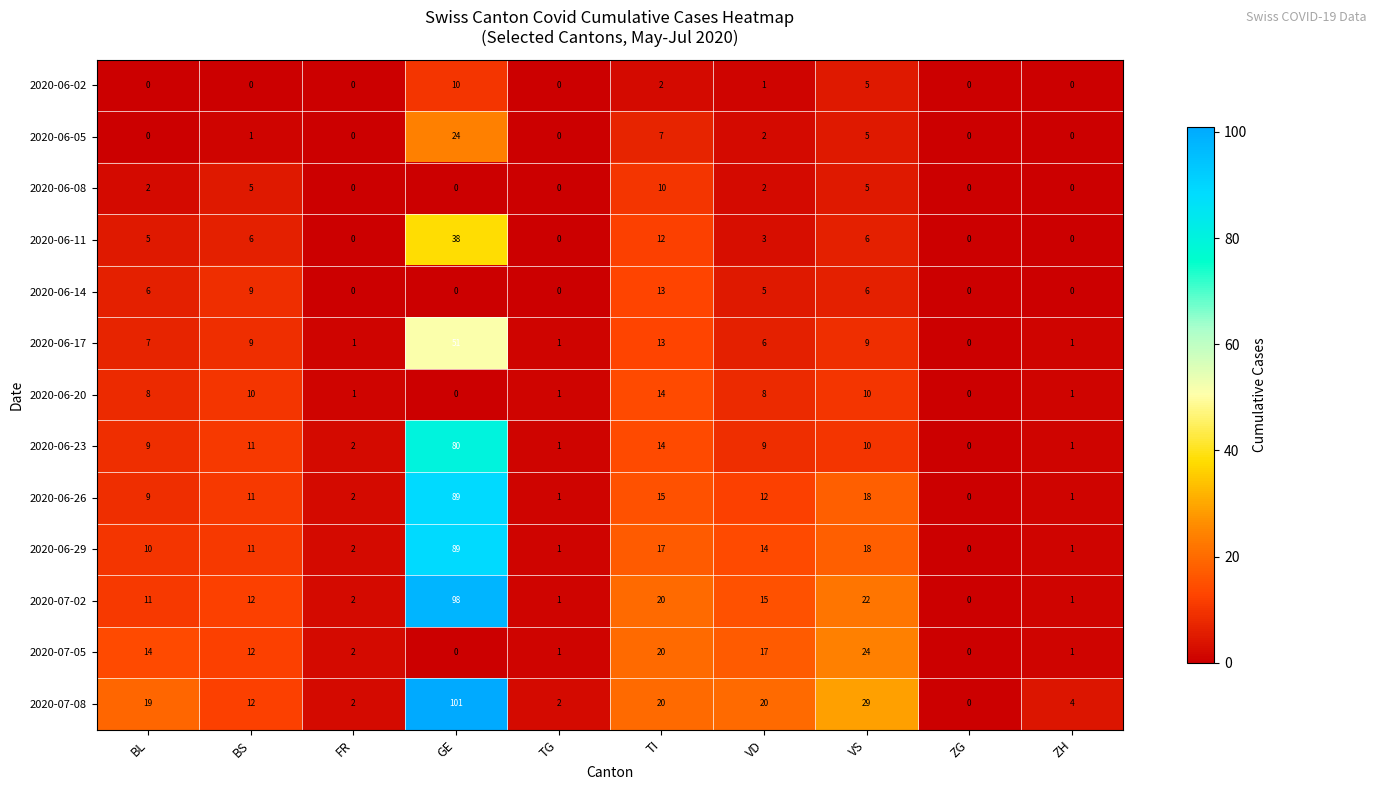

The value of 2020-06-08 at GE is 0. True or false?

True